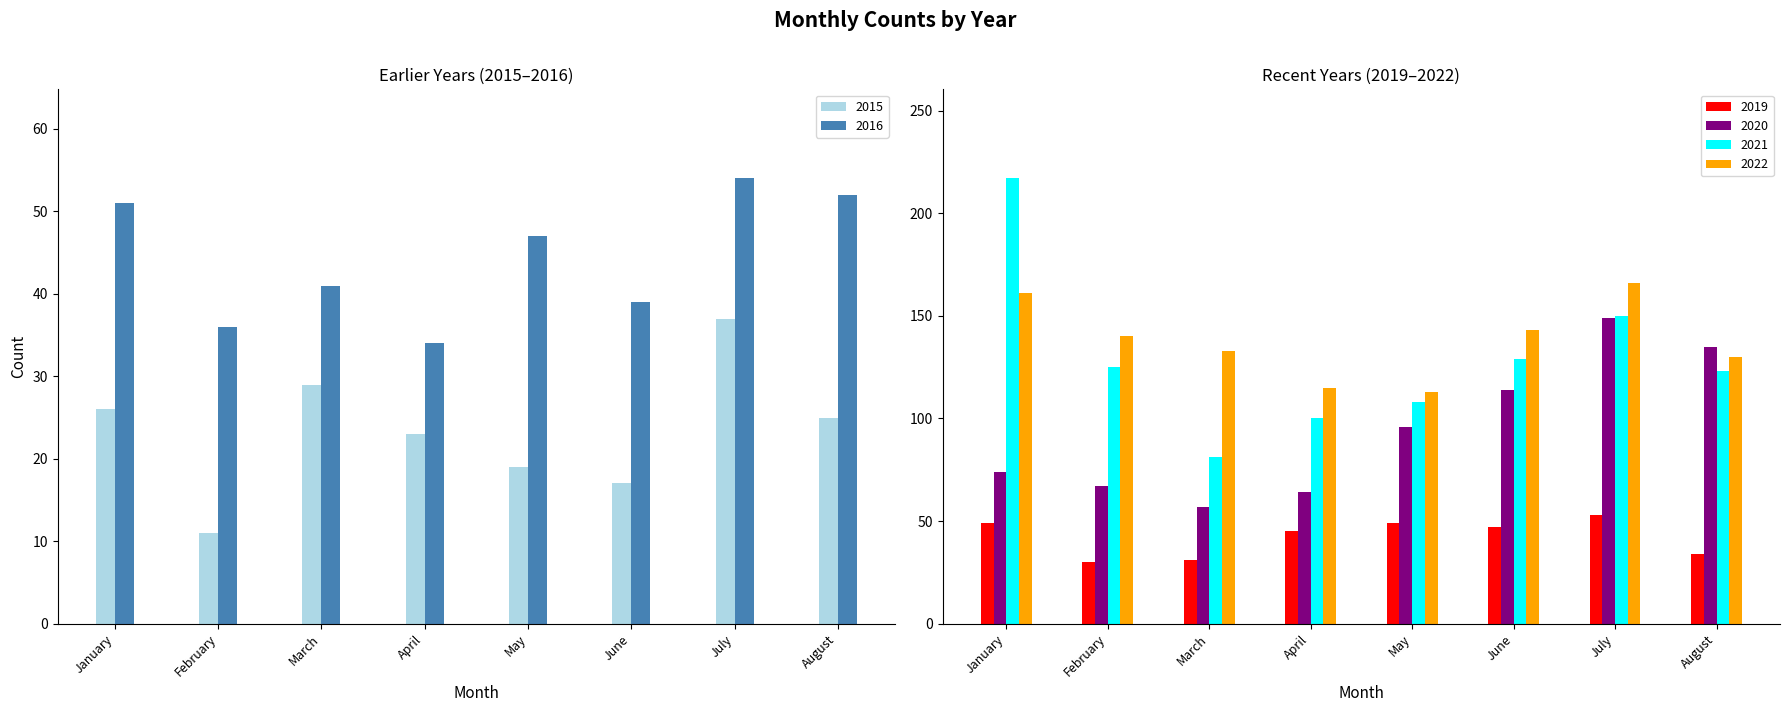

What is the approximate value of 2015 at May, to the nearest 10?

20